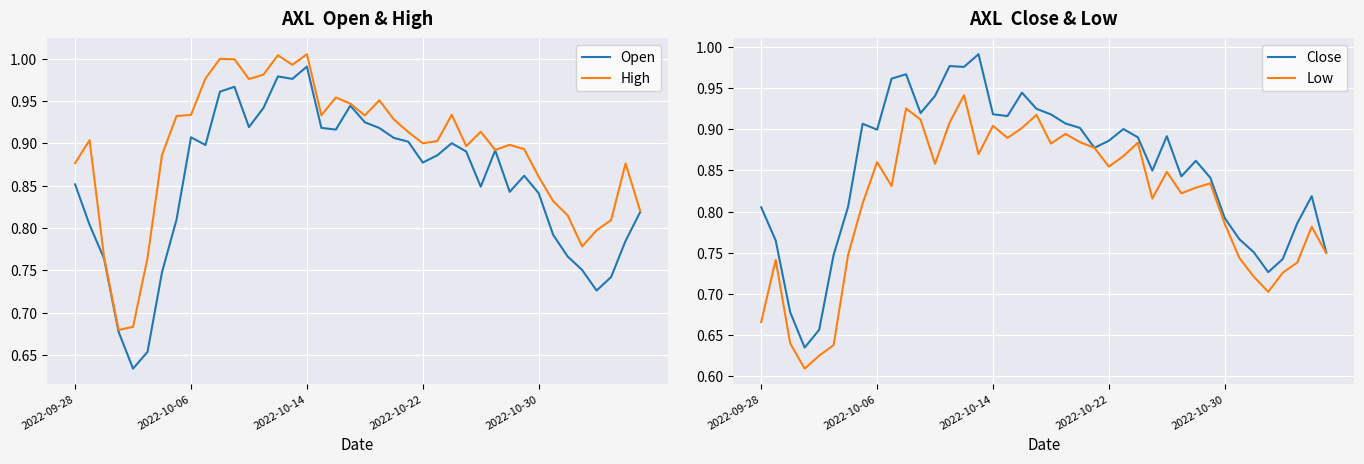

Rank the series by their maximum value, from highest to lowest.

High, Close, Open, Low